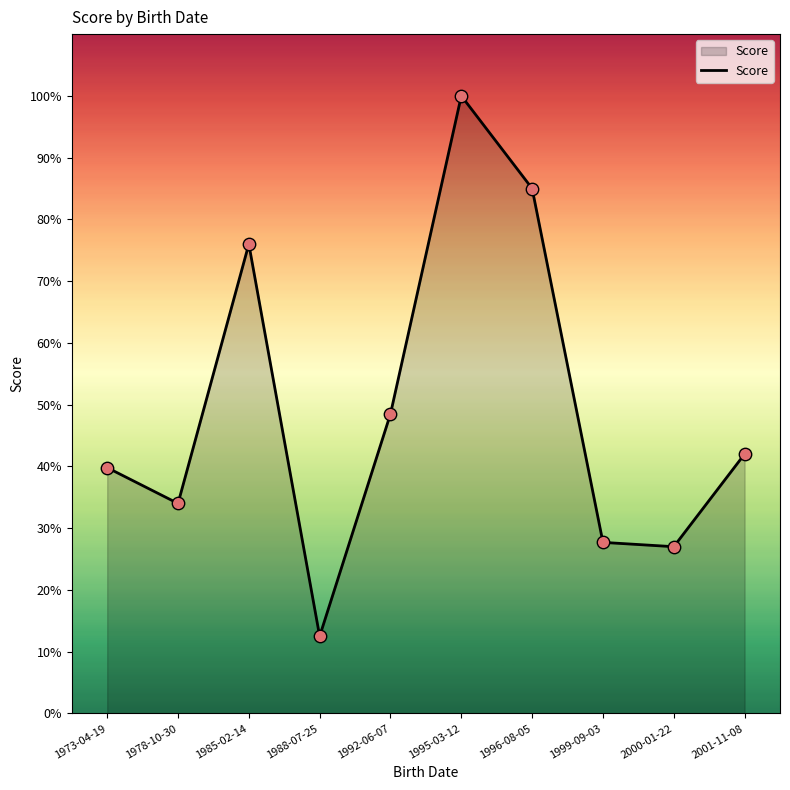

Between 2000-01-22 and 2001-11-08, which is larger?

2001-11-08